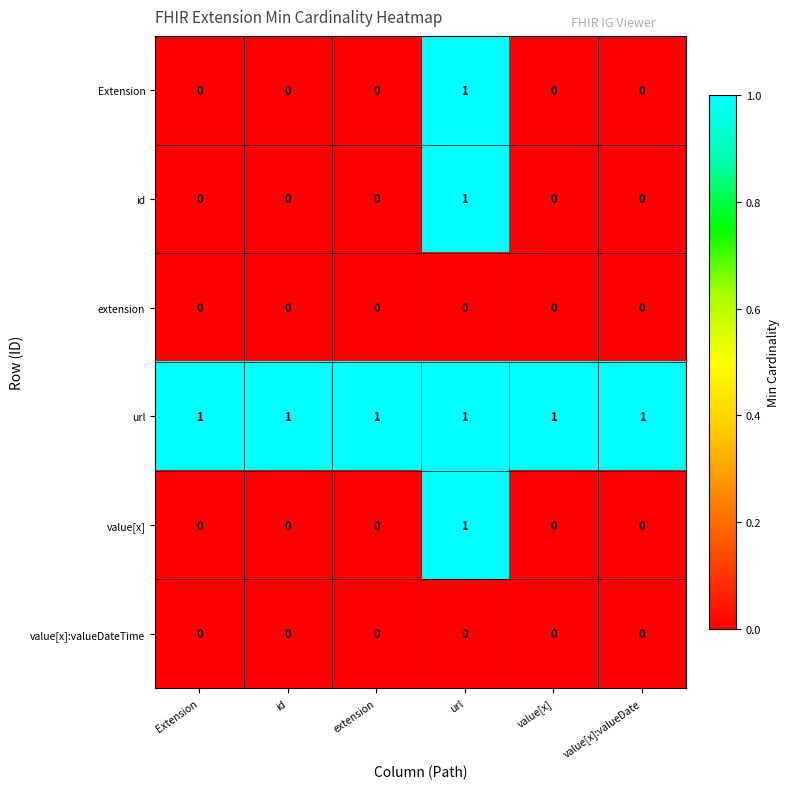

What is the spread (max minus min) of values at value[x]:valueDate?

1